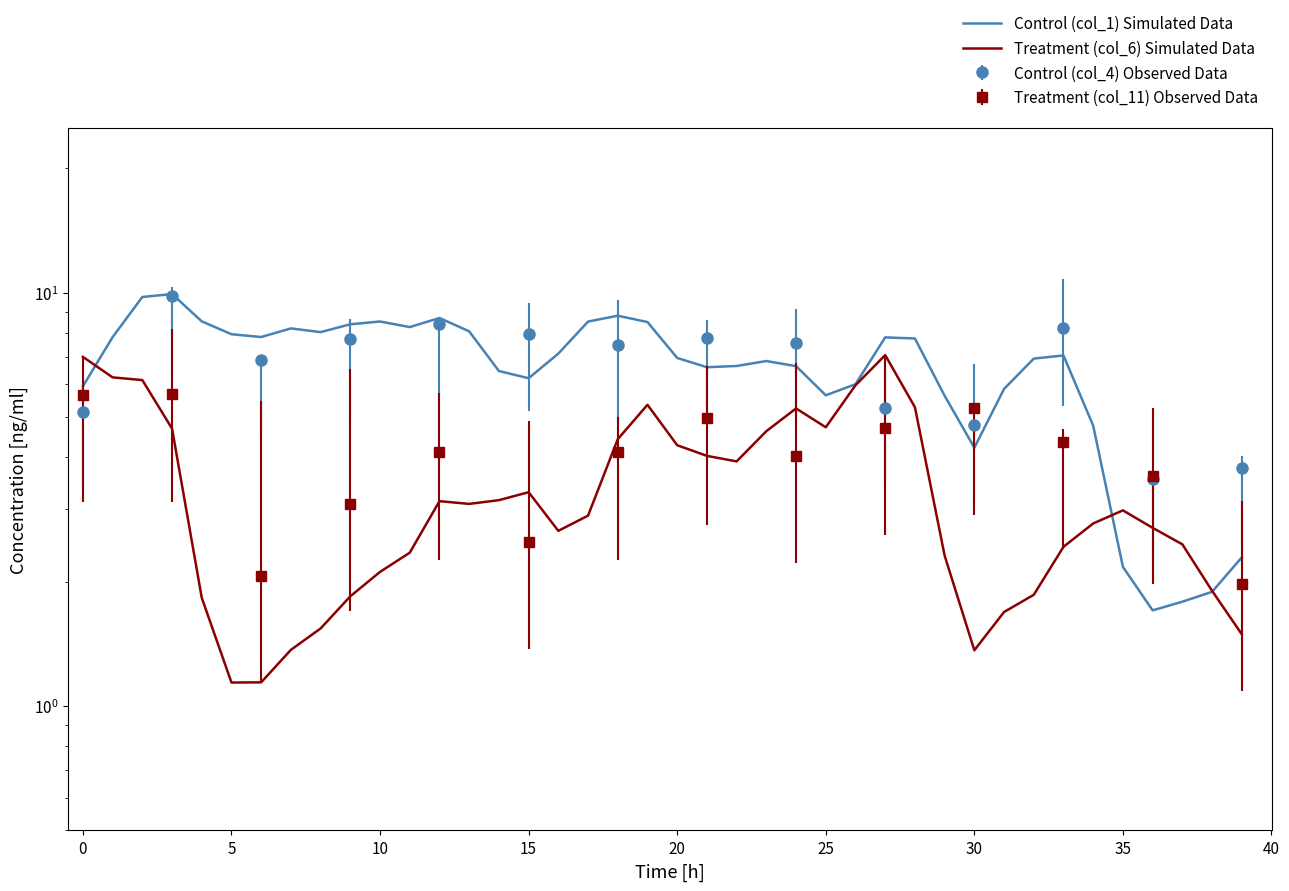

Which series has the largest total across all categories?

Control (col_1) Simulated Data